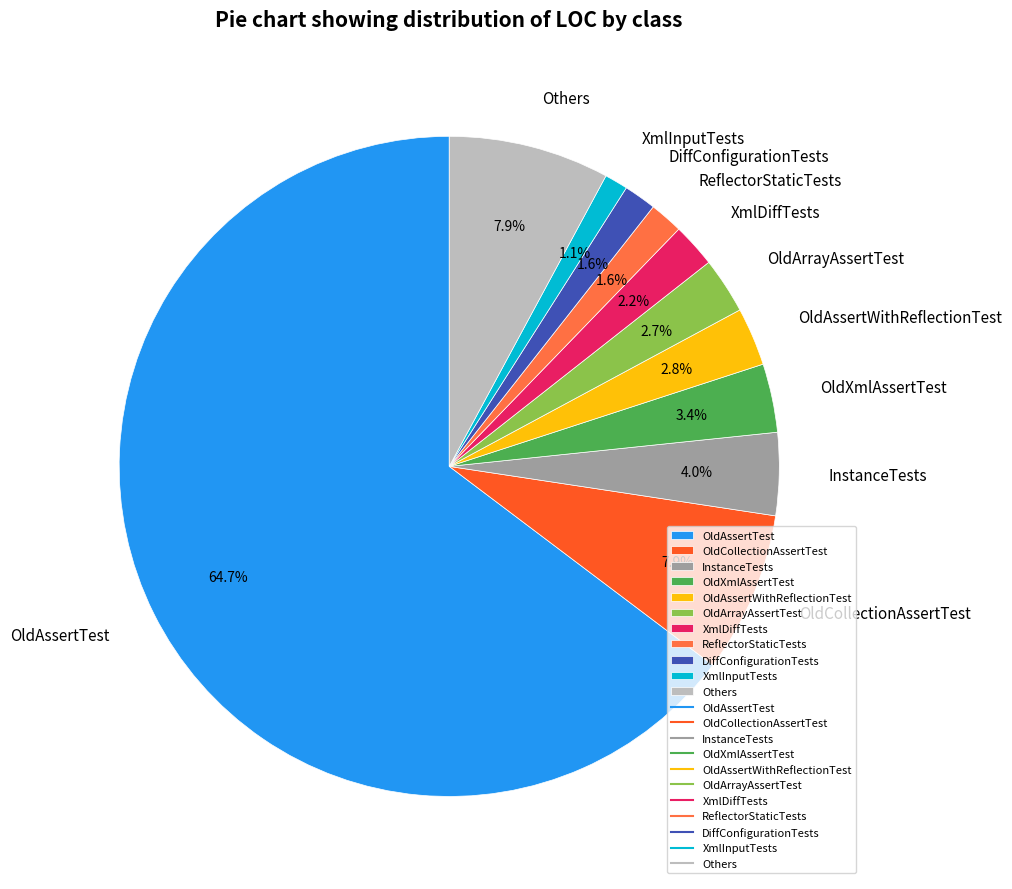

What percentage is the OldAssertWithReflectionTest slice, to the nearest percent?

3%